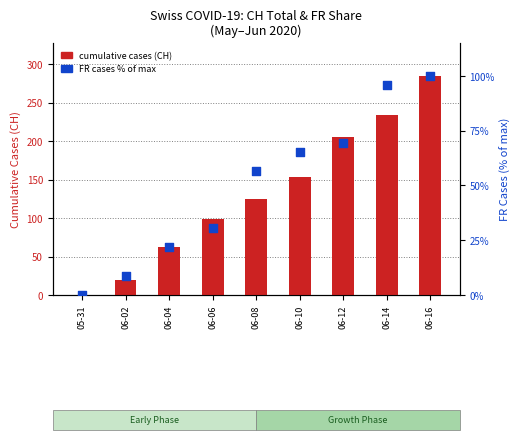

Is the value of cumulative cases (CH) at 06-14 greater than the value of cumulative cases % (FR) at 06-02?

Yes